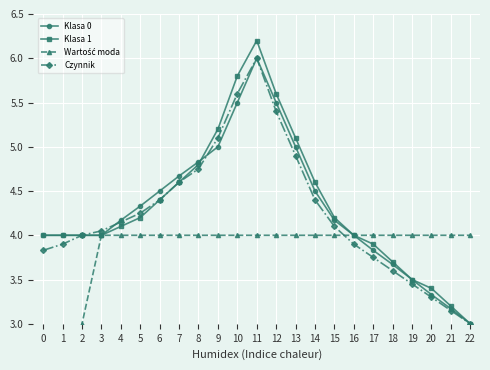

What is the value of the Klasa 1 point at the 12th from the left?

6.2